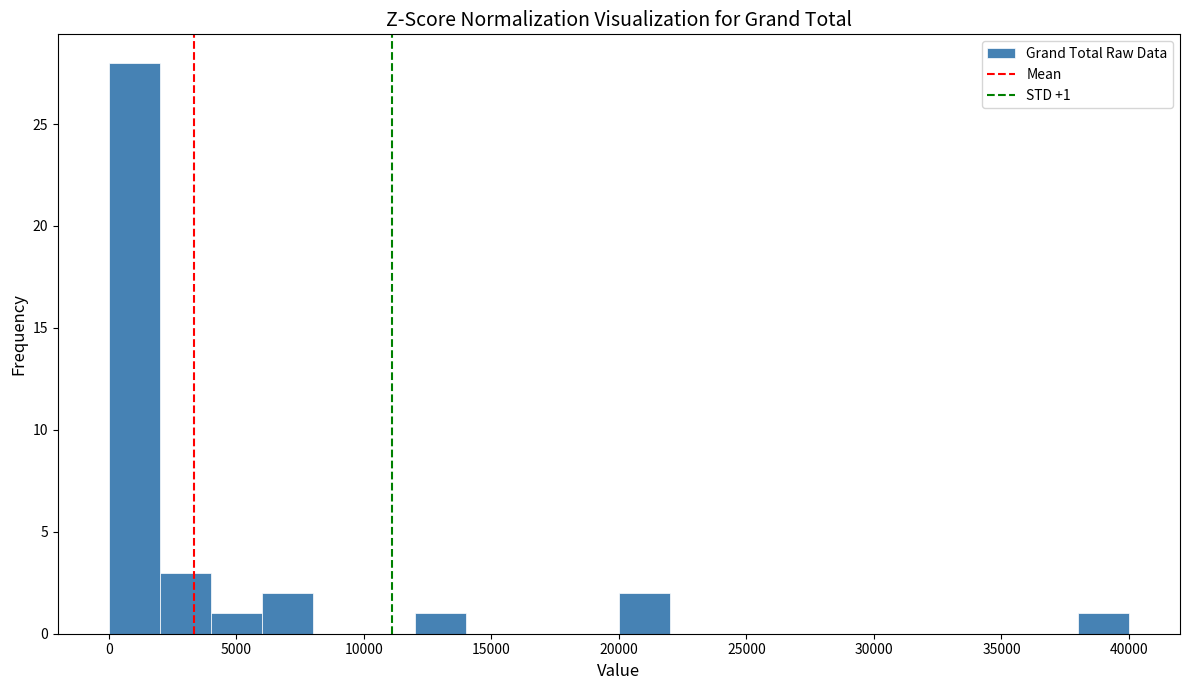

Which range on the x-axis has the tallest bar?

0 to 2000